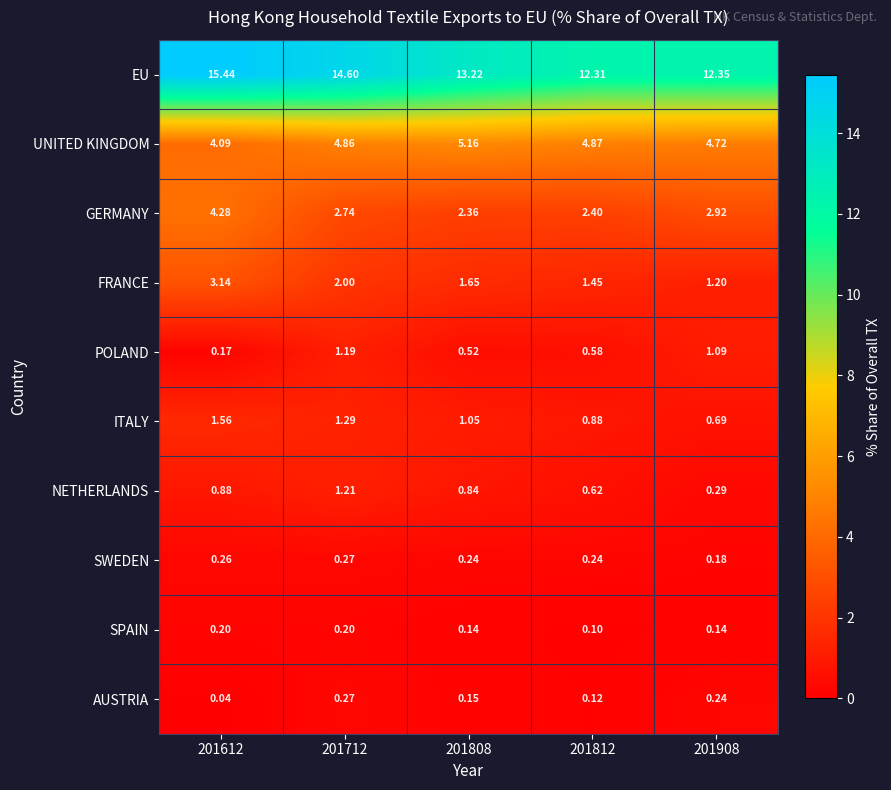

Between 201612 and 201808, which series saw the biggest shift?

EU